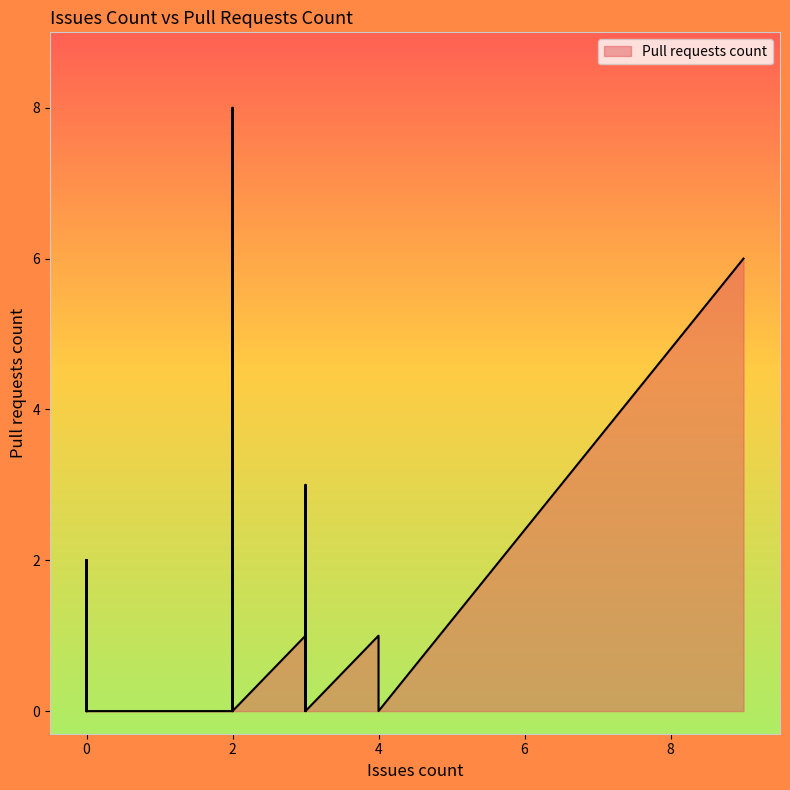

What is the difference between the values at 2 and 0?

2